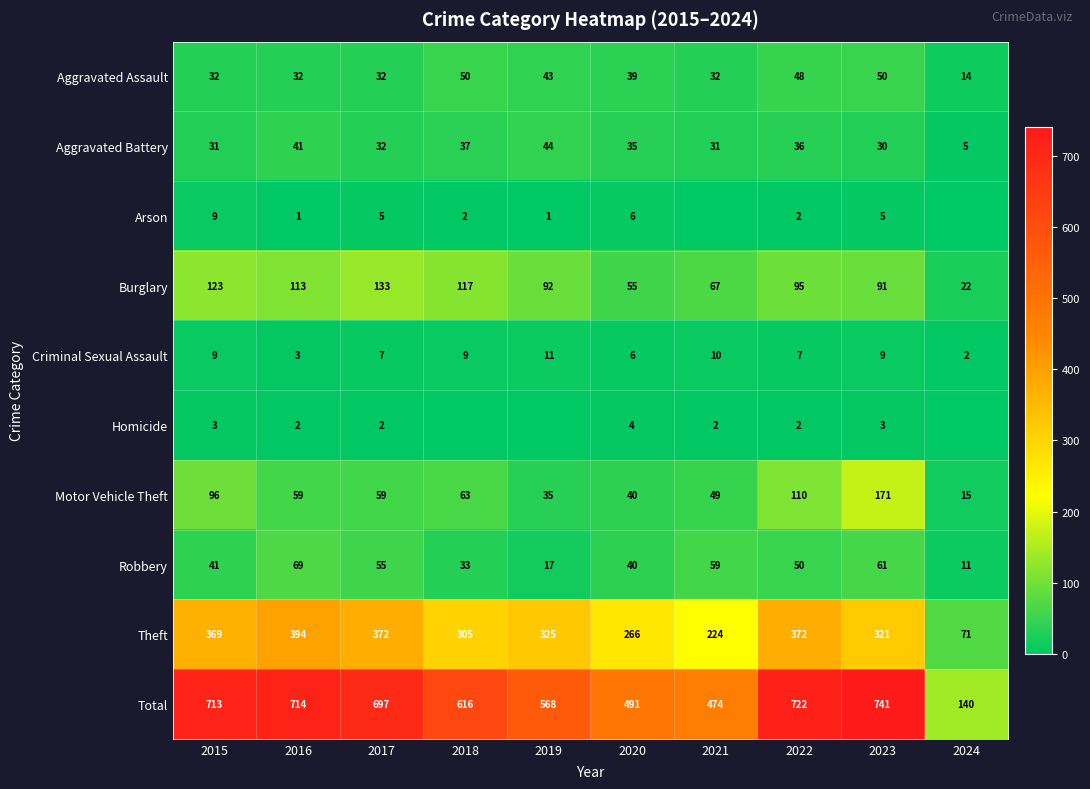

Is the value of Arson at 2023 greater than the value of Aggravated Assault at 2018?

No